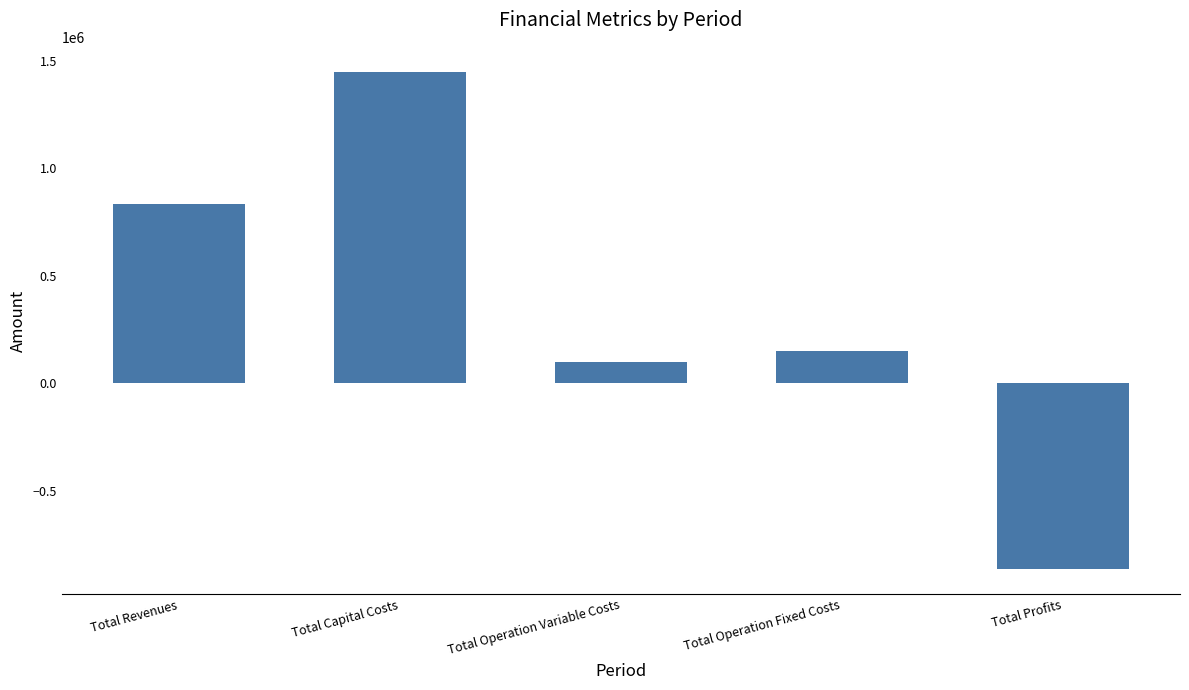

Reading right to left, extract all data points from this chart.

Total Profits=-863933.4	Total Operation Fixed Costs=152225.4	Total Operation Variable Costs=96930.7	Total Capital Costs=1447983.0	Total Revenues=833205.7